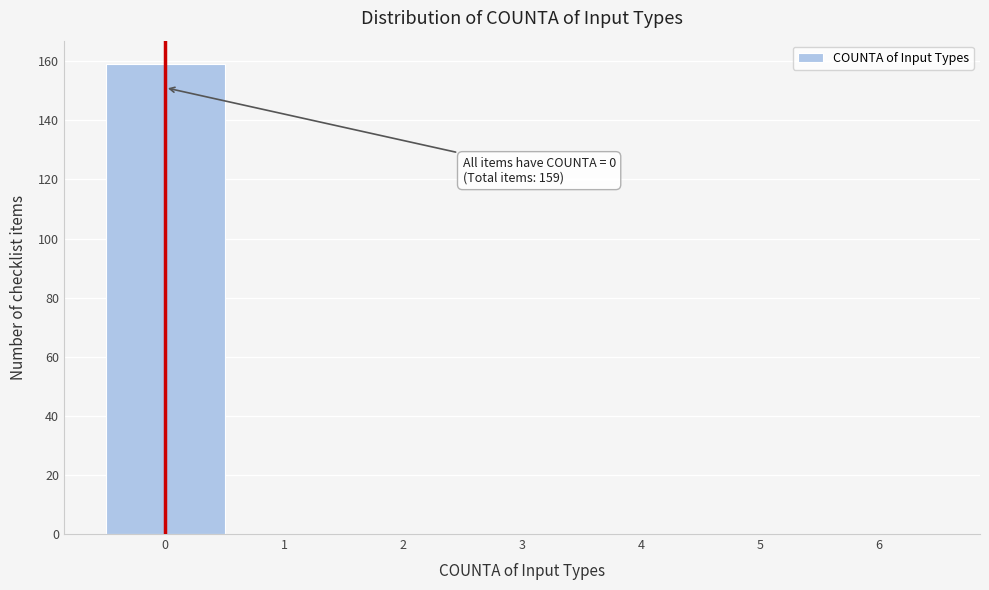

Which range on the x-axis has the tallest bar?

-0.5 to 0.5